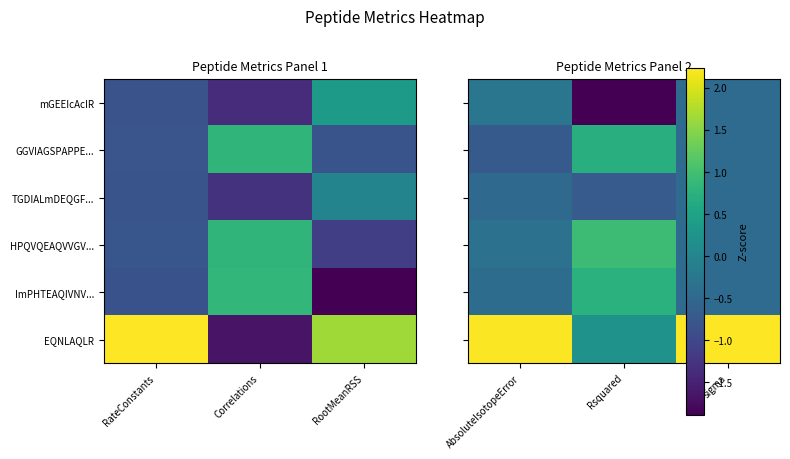

Which series has the largest total across all categories?

EQNLAQLR